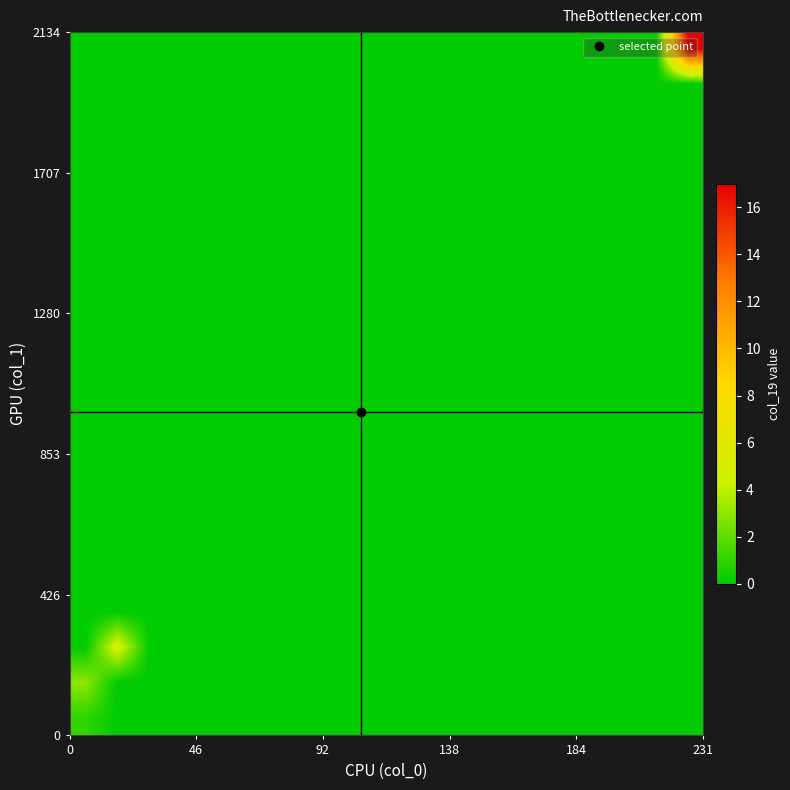

At how many categories does at least one series exceed 3?

2